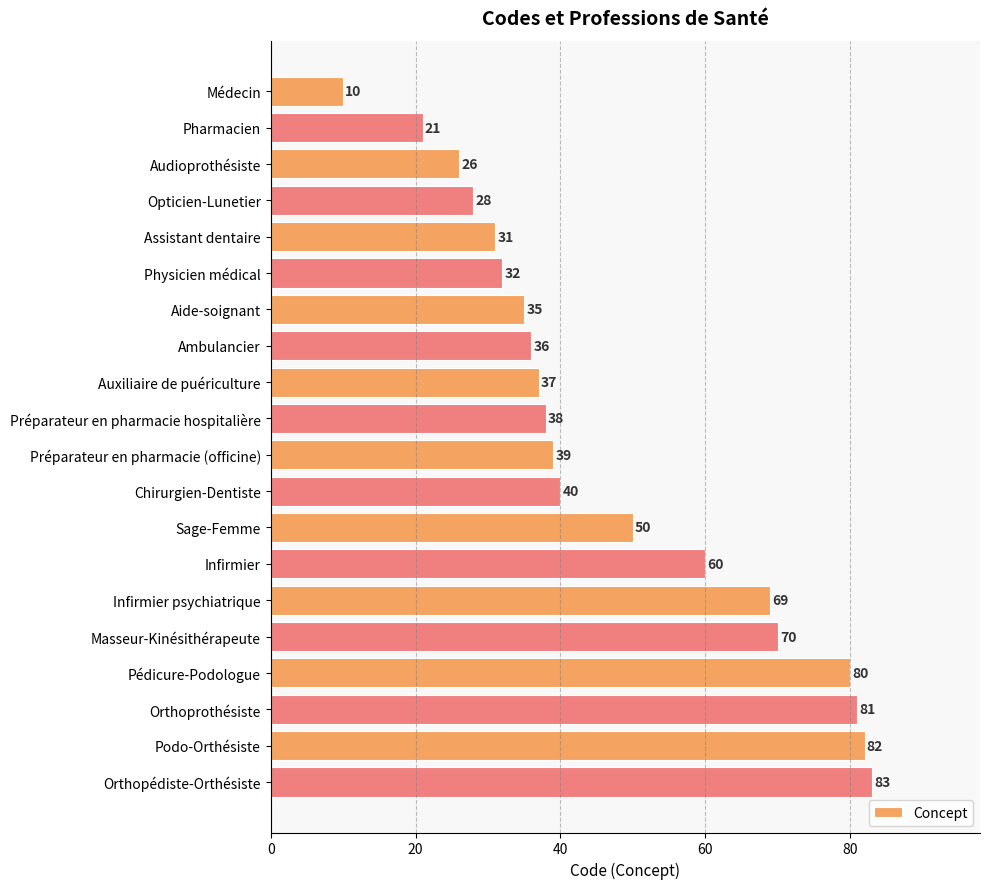

Is it true that the value at Physicien médical is 32?

True